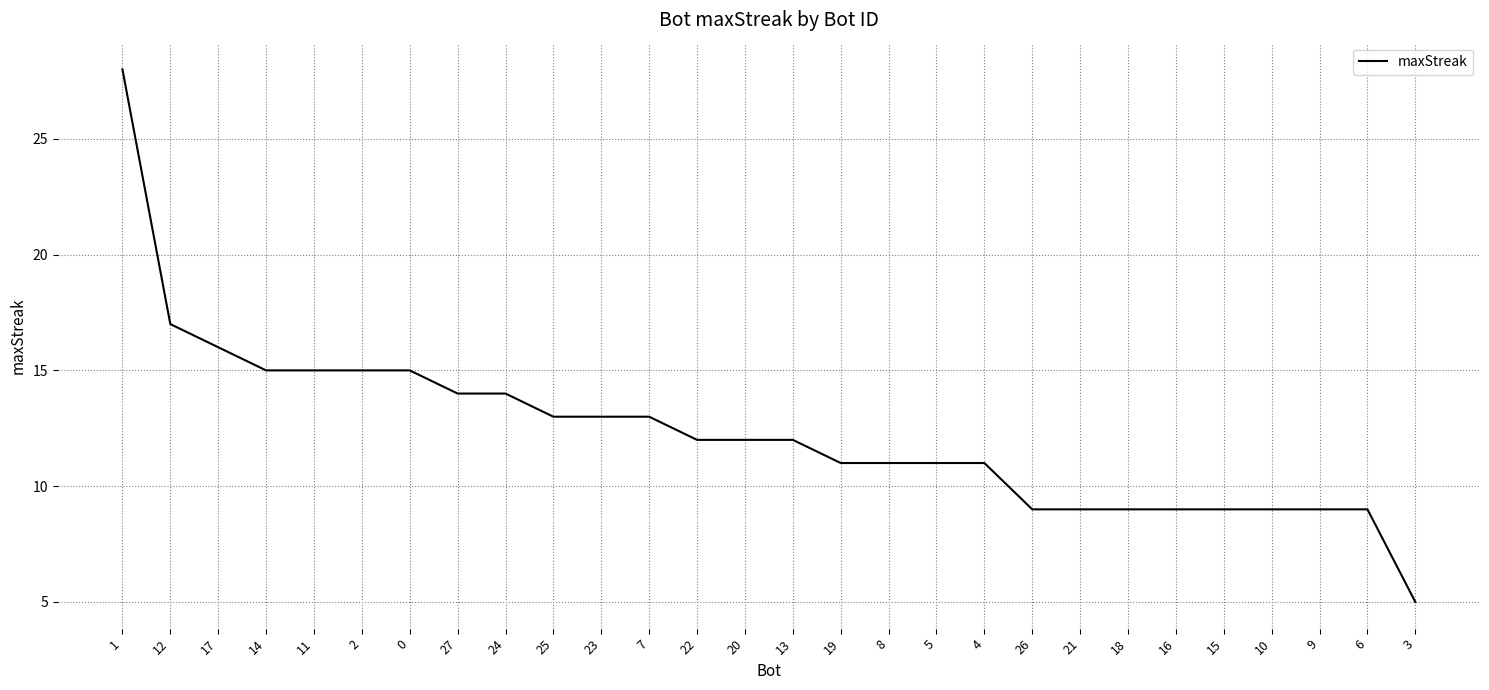

What is the difference between the second highest and minimum values?

12